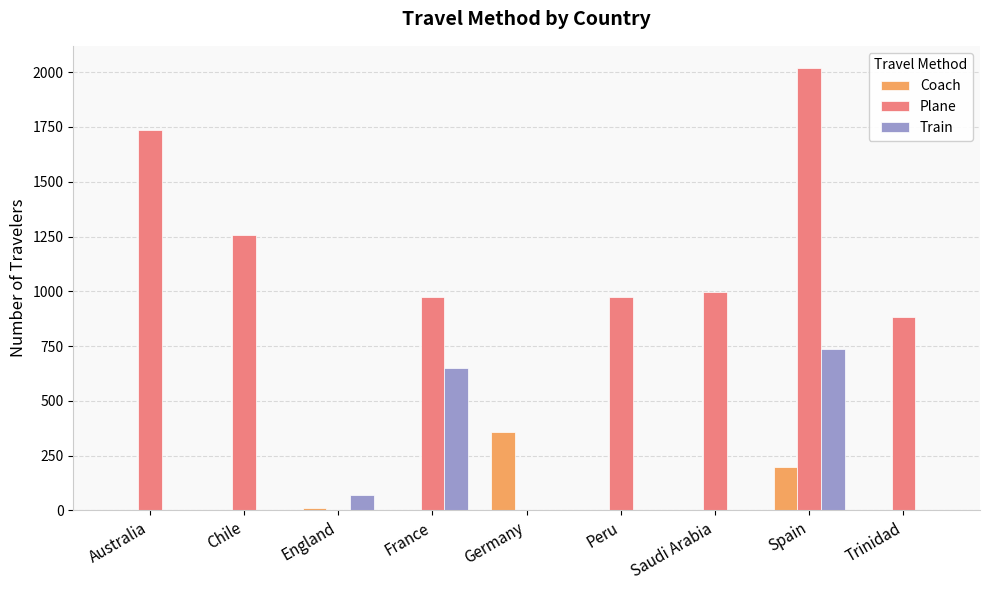

What is the maximum value shown in the chart?

2019